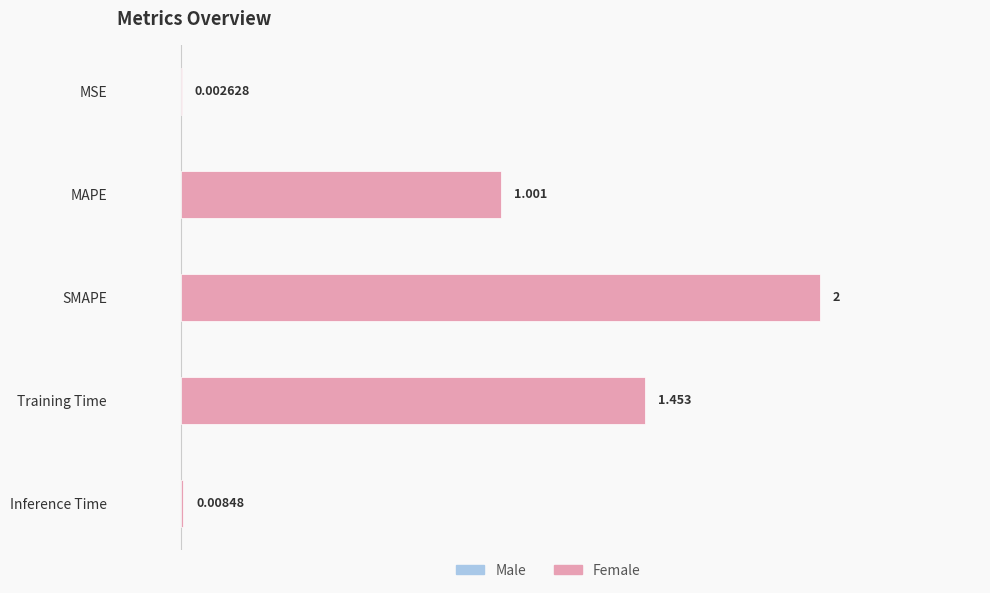

Are the bars grouped side by side (vs. stacked)?

No